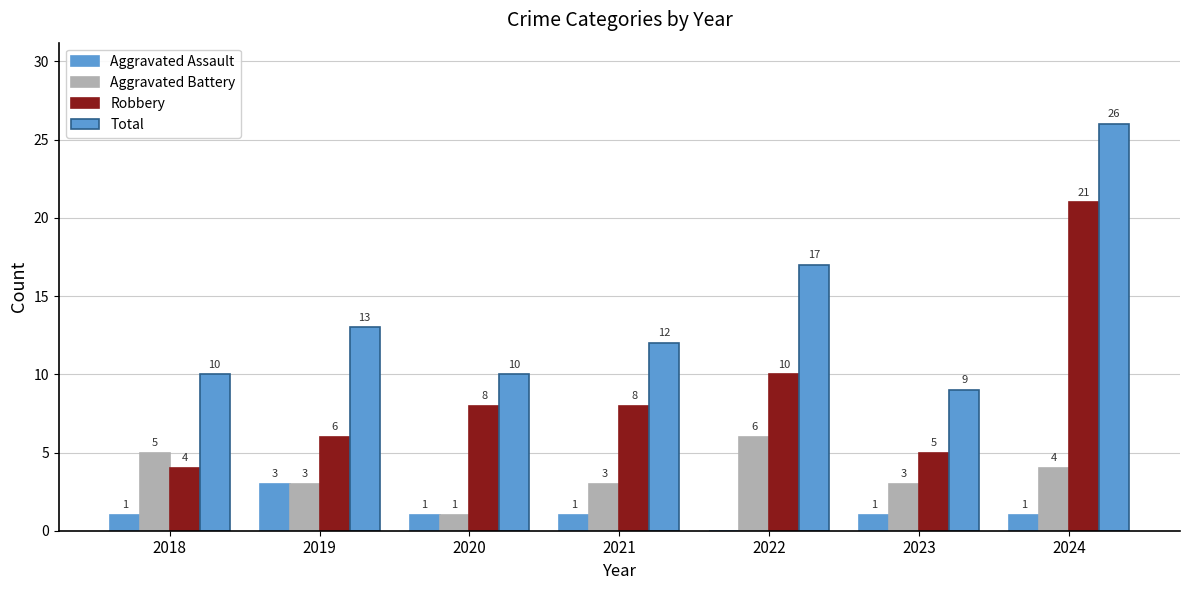

How many distinct data groups are displayed?

4